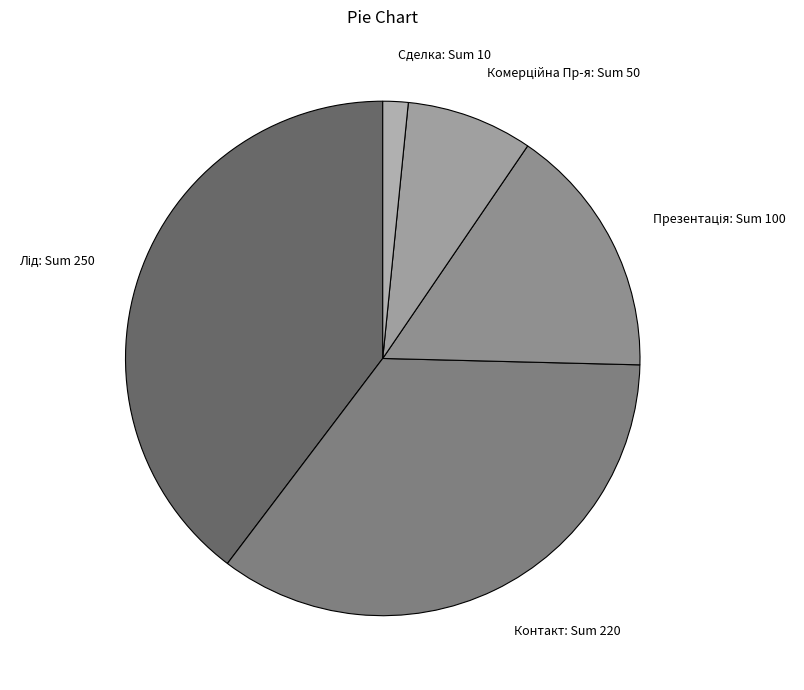

How many slices are in this pie chart?

5